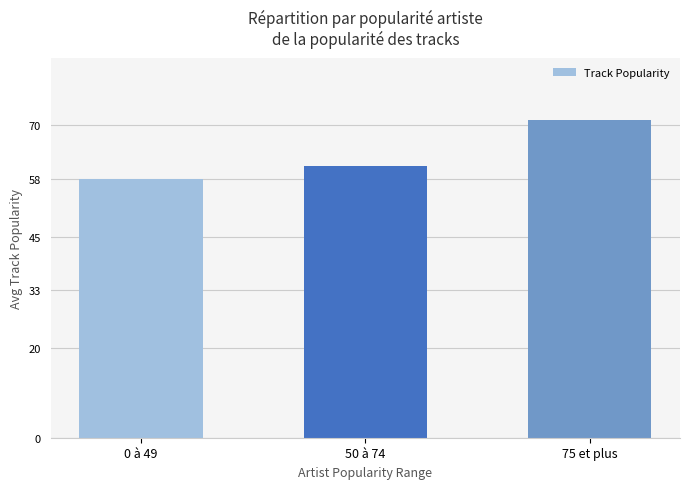

At which category does the chart reach its peak across all series?

75 et plus